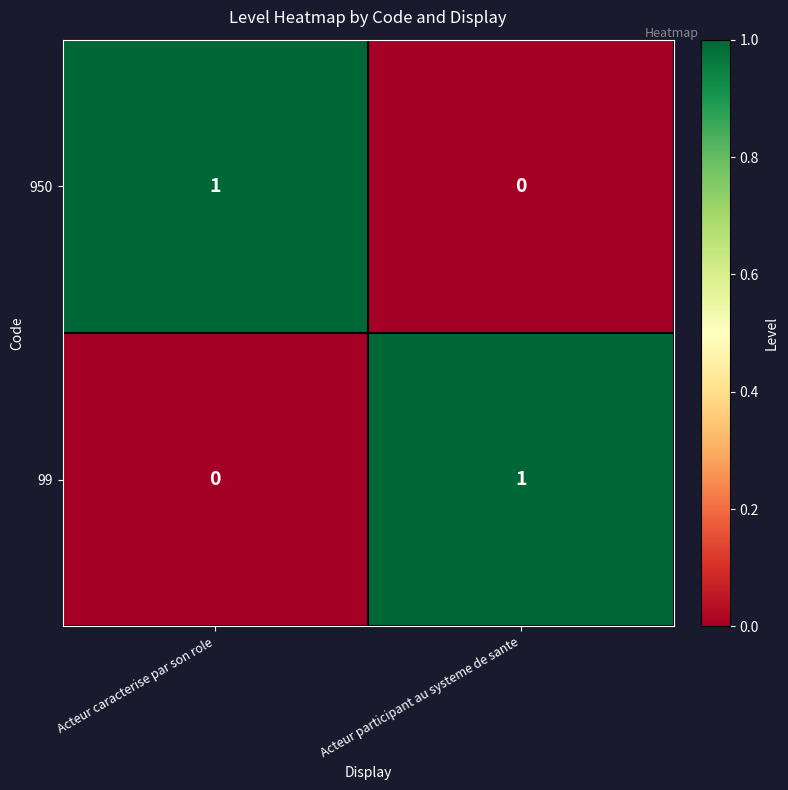

Is it true that 950 equals 1 at Acteur caracterise par son role?

True